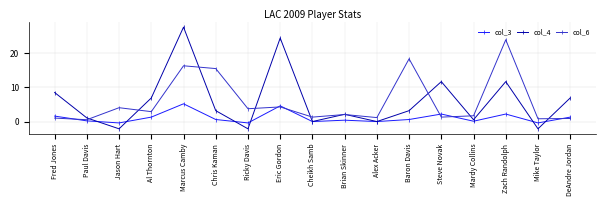

How many data points does each series have?

17